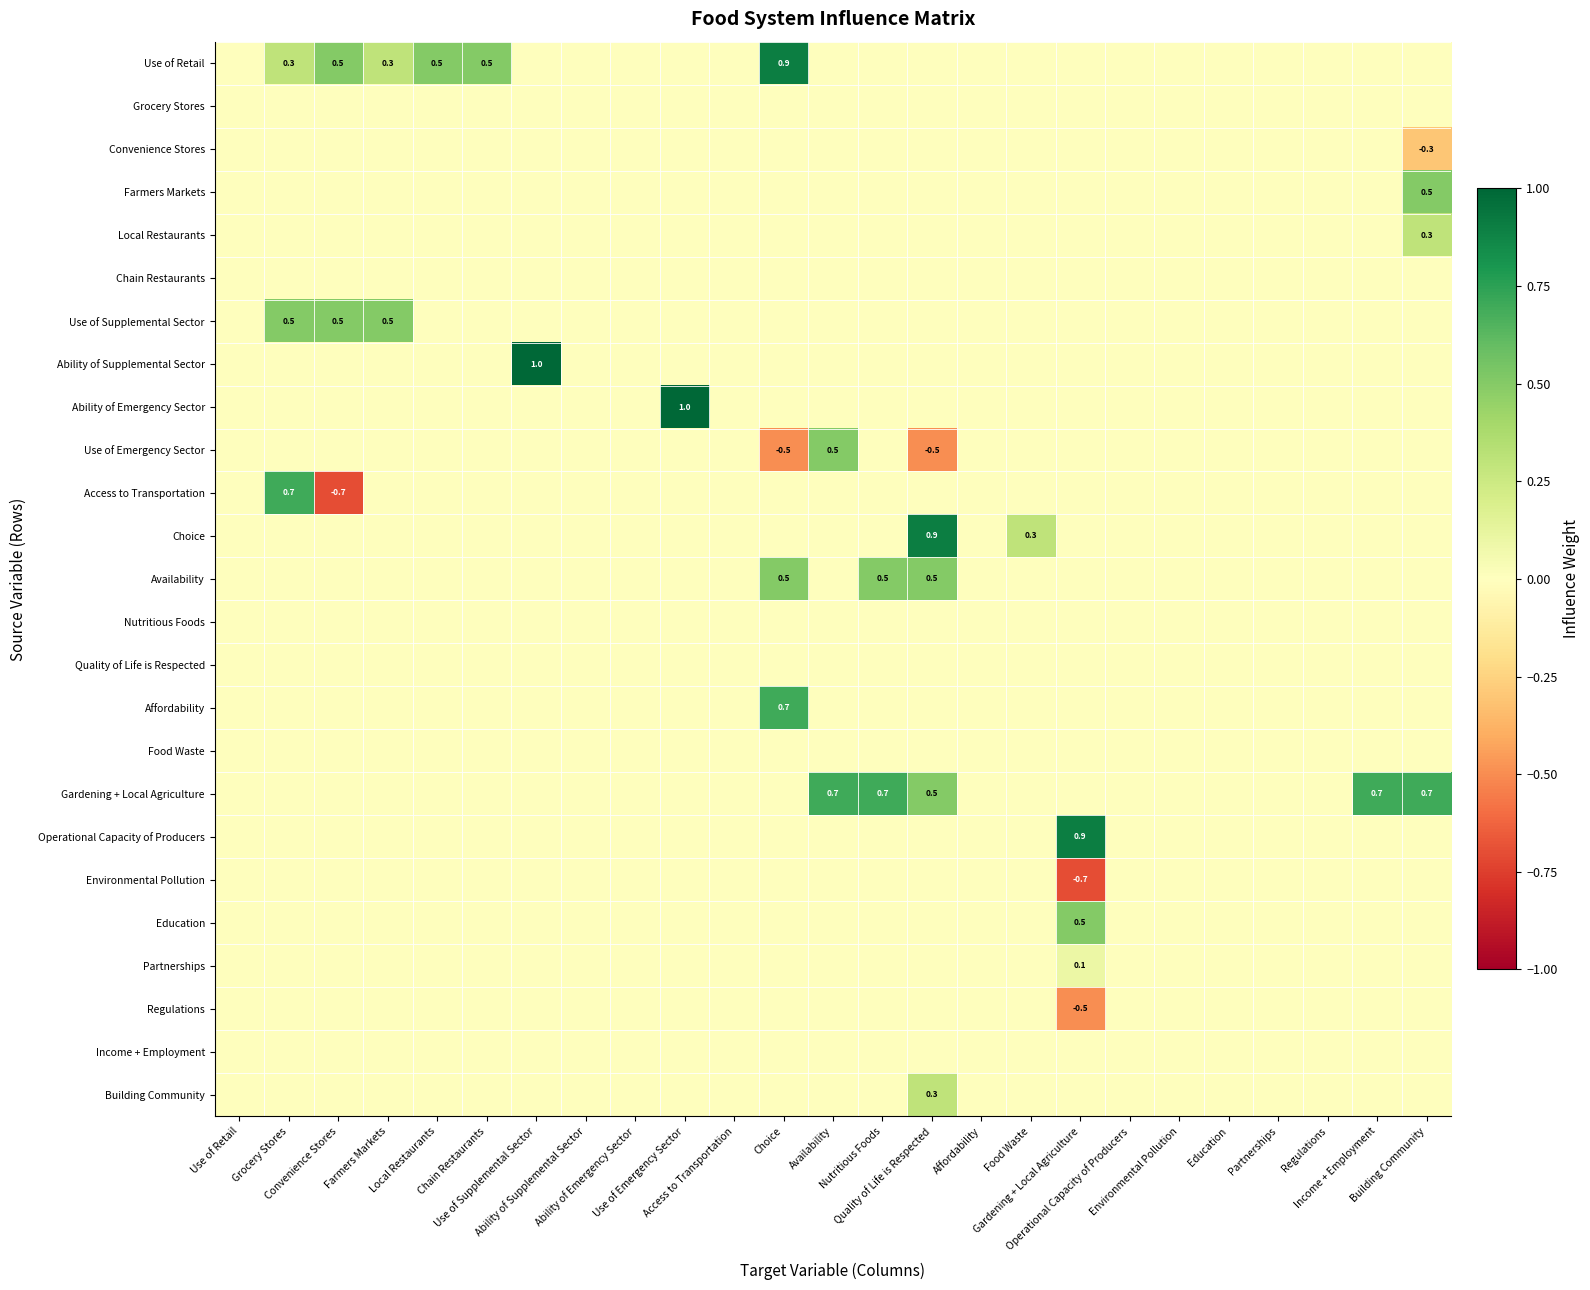

Rank the series at Building Community from lowest to highest value.

Convenience Stores, Use of Retail, Grocery Stores, Chain Restaurants, Use of Supplemental Sector, Ability of Supplemental Sector, Ability of Emergency Sector, Use of Emergency Sector, Access to Transportation, Choice, Availability, Nutritious Foods, Quality of Life is Respected, Affordability, Food Waste, Operational Capacity of Producers, Environmental Pollution, Education, Partnerships, Regulations, Income + Employment, Building Community, Local Restaurants, Farmers Markets, Gardening + Local Agriculture